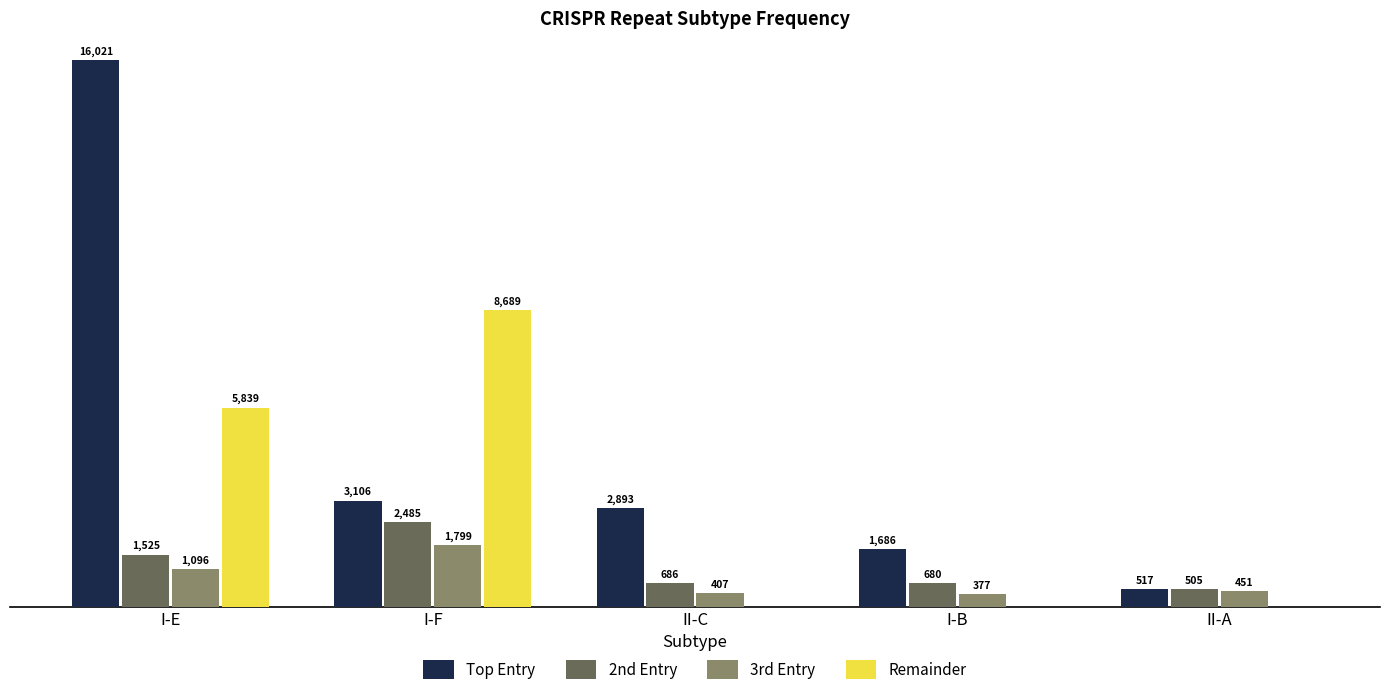

Is the value of 2nd Entry at I-B greater than the value of Remainder at I-E?

No